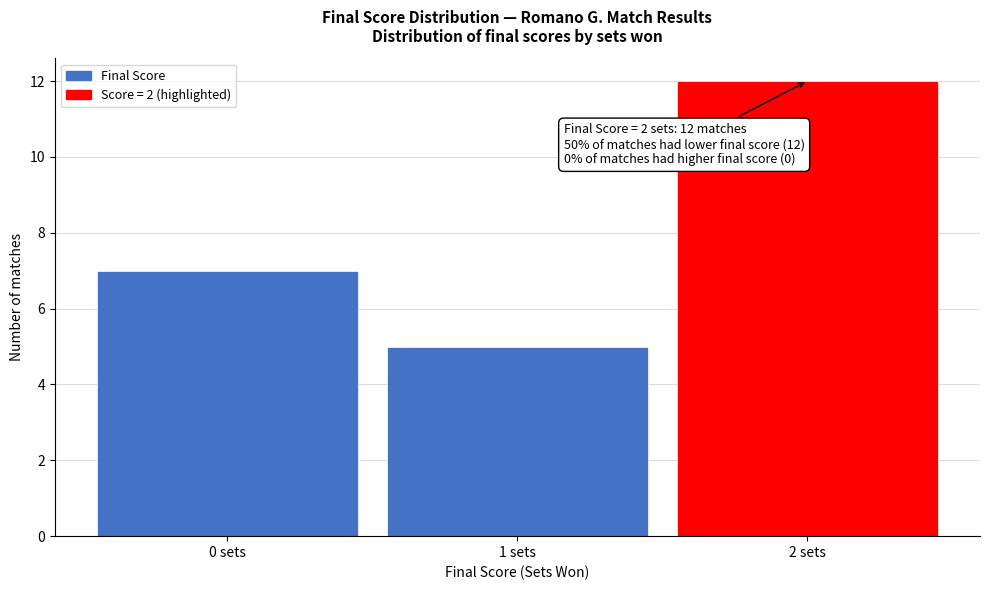

Which range on the x-axis has the tallest bar?

1.5 to 2.5